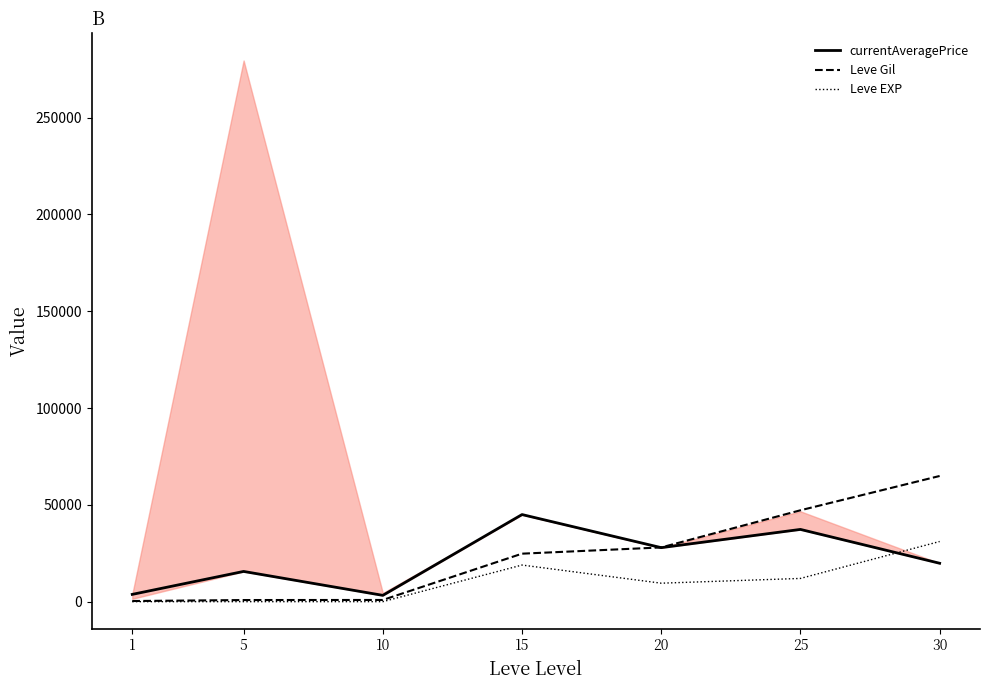

True or false: Leve Gil has more than 2 points higher than both neighbors.

False